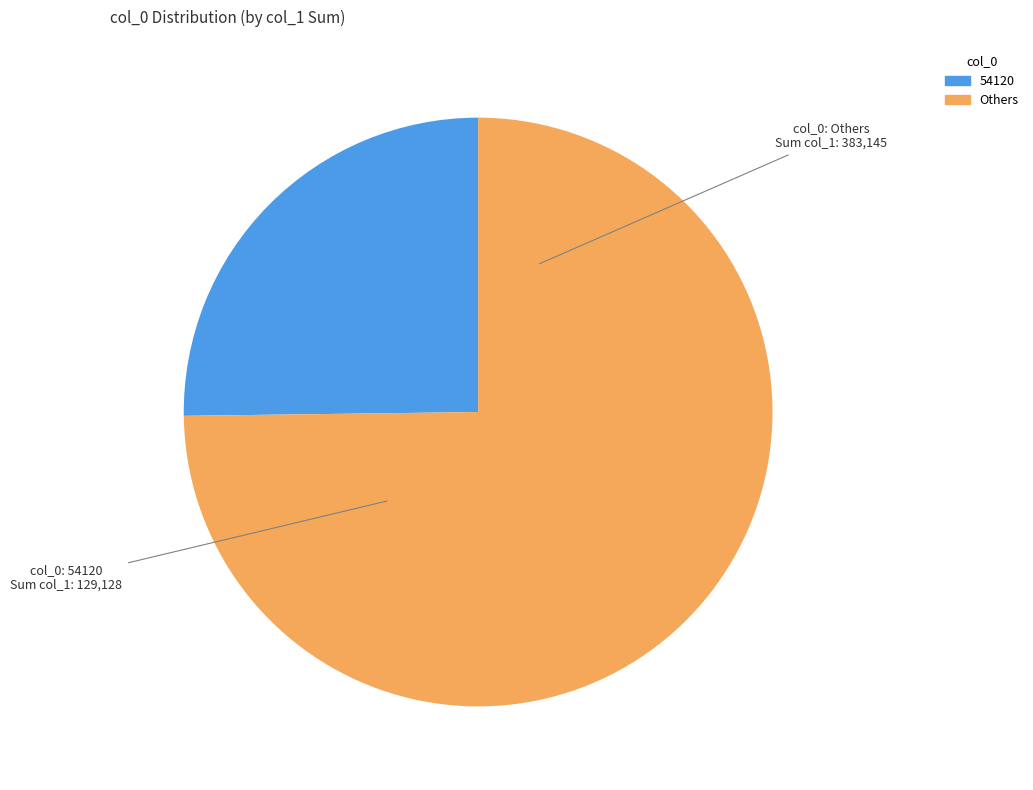

Is there a majority slice in this chart?

Yes